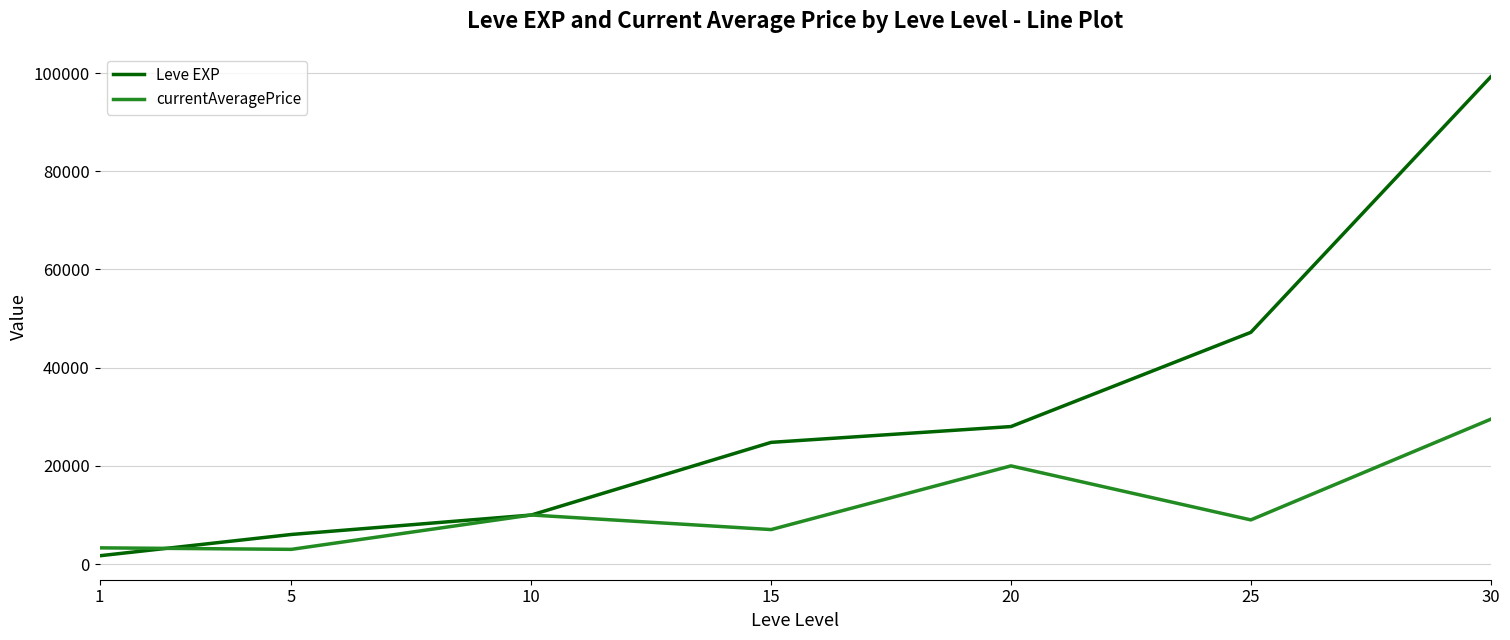

What is the approximate value of currentAveragePrice at 10?

9999